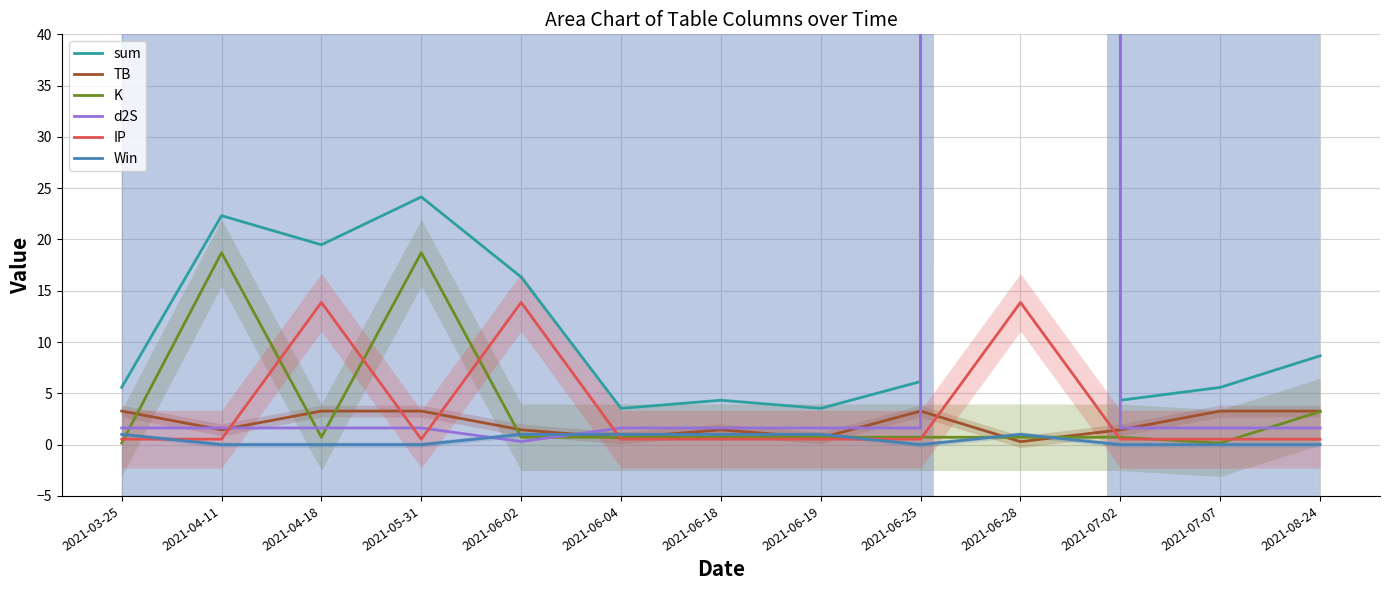

In IP, how many points are lower than both neighbors (excluding endpoints)?

1